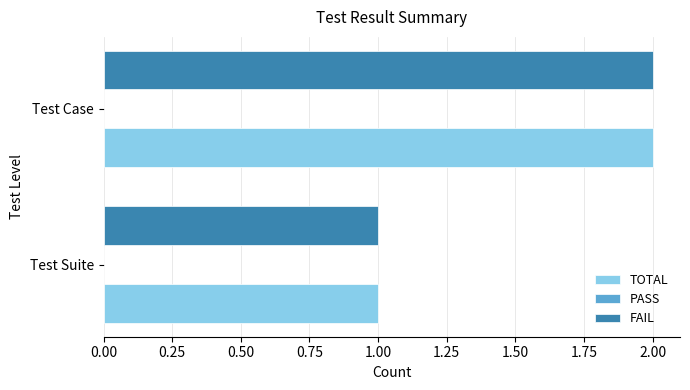

What is the sum of the TOTAL values at Test Case and Test Suite?

3